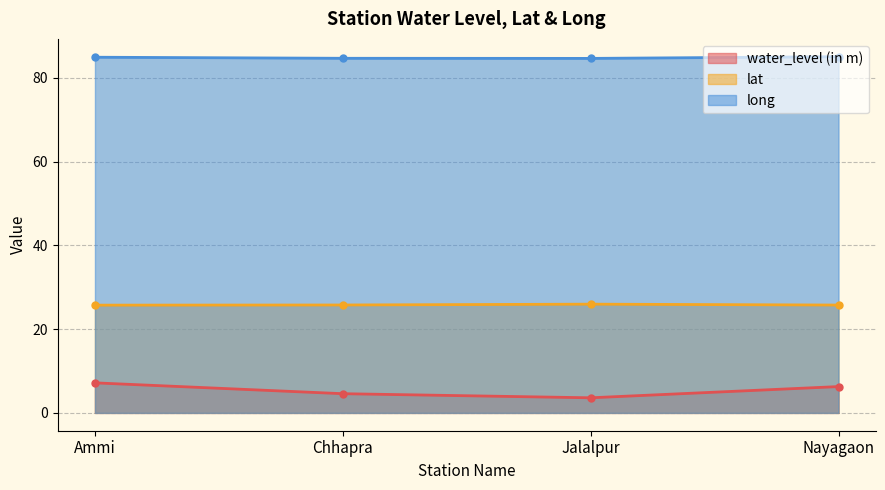

Where is the first local minimum for long?

Jalalpur